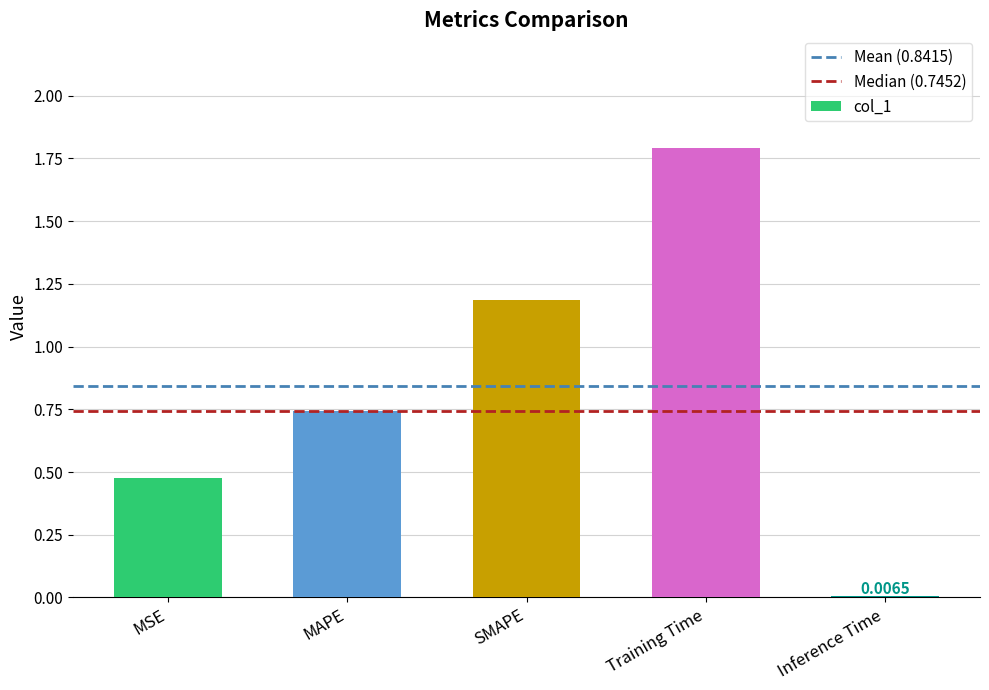

What is the change in value from MSE to Training Time?

+1.3